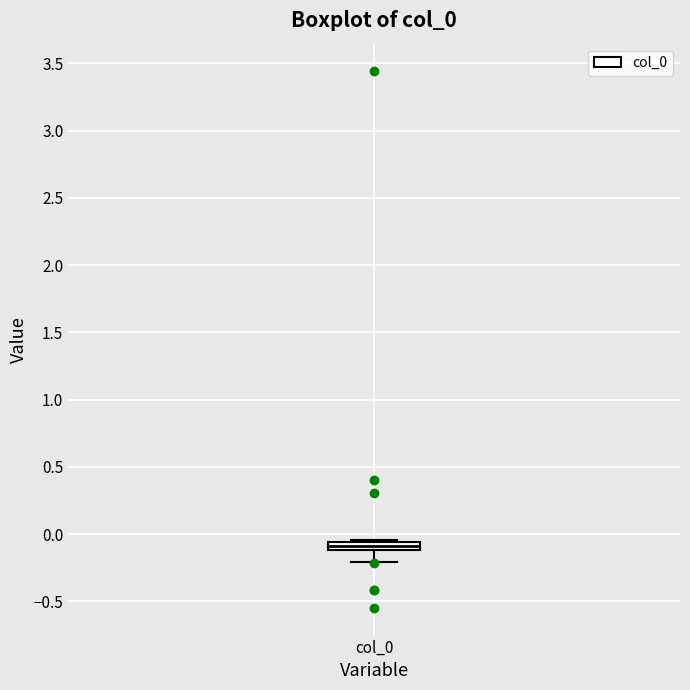

Where does the lower whisker of the box for col_0 end on the y-axis? The values are not printed on the chart, so give them approximately, as read against the axis.

-0.20